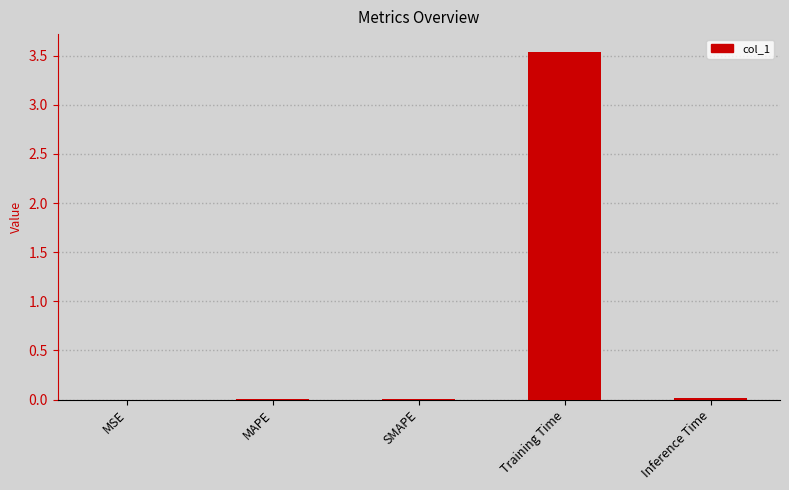

Which label corresponds to the largest value in the chart?

Training Time